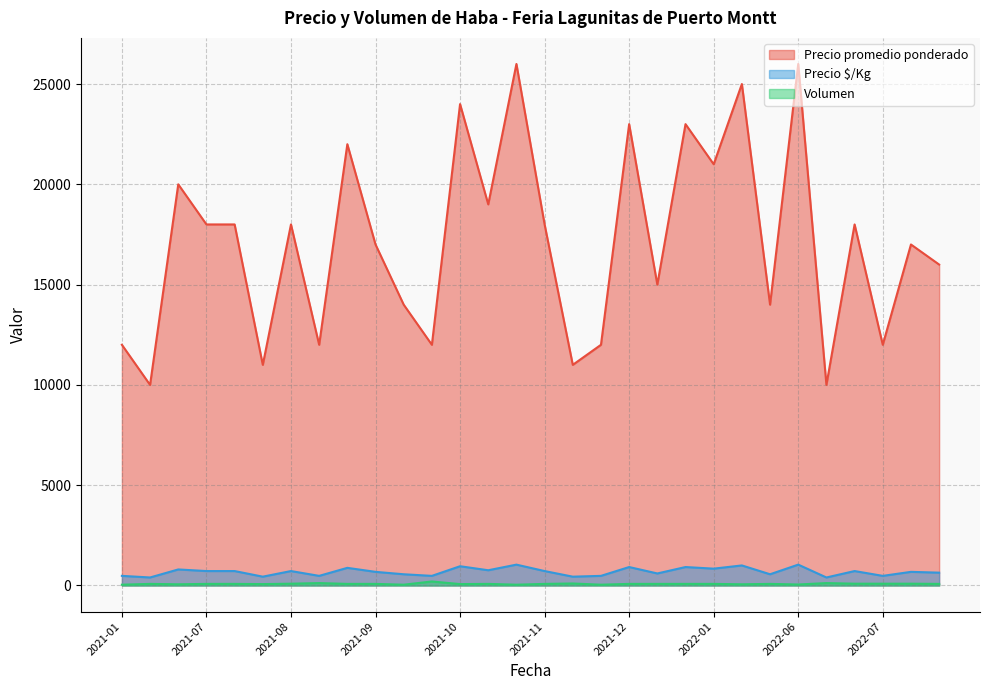

Which series has the largest range (max minus min)?

Precio promedio ponderado